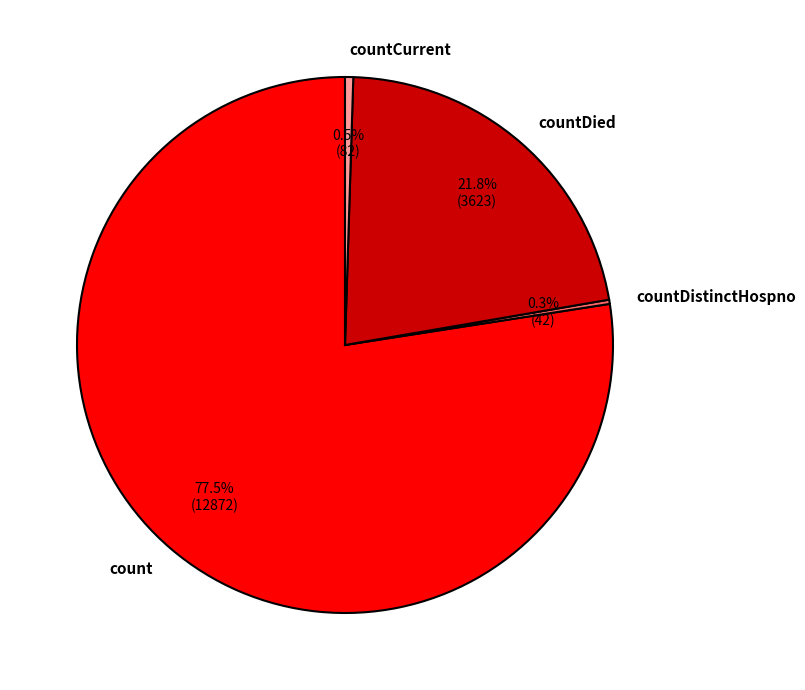

Is there a majority slice in this chart?

Yes